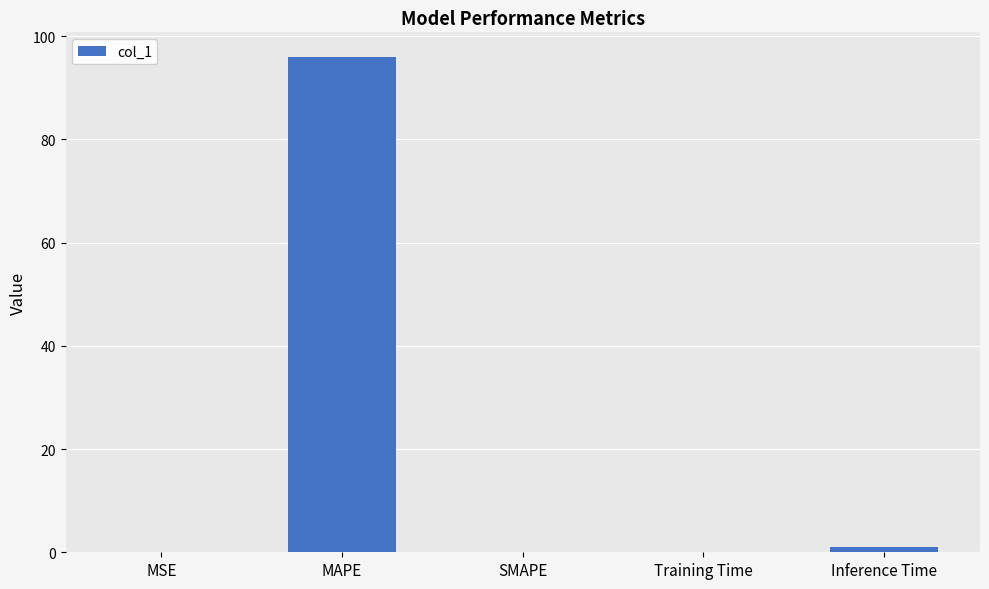

Between Inference Time and SMAPE, which is larger?

Inference Time